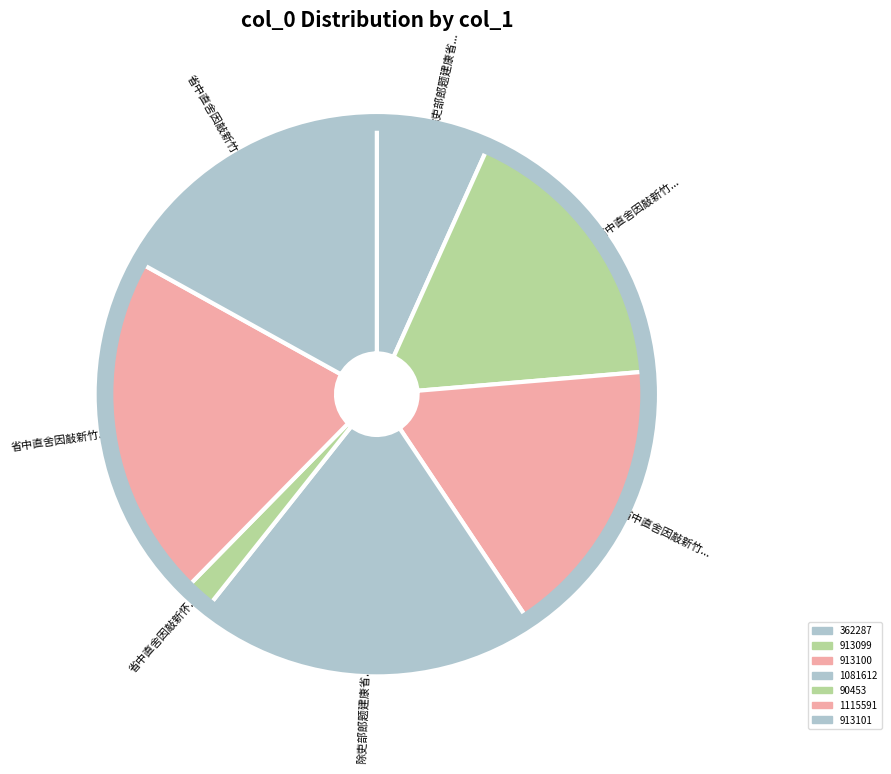

How many slices are in this pie chart?

7